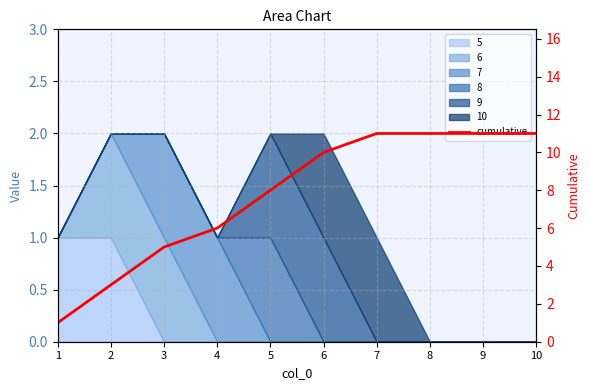

Which category has the lowest value across all series?

1